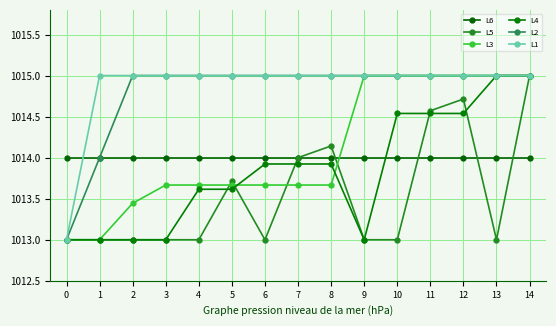

What is the average value of the L2 series?

1014.8